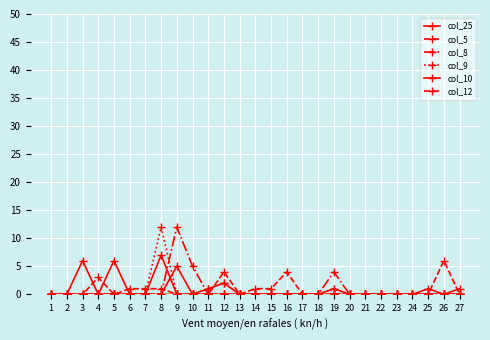

How many lines are shown in the chart?

6